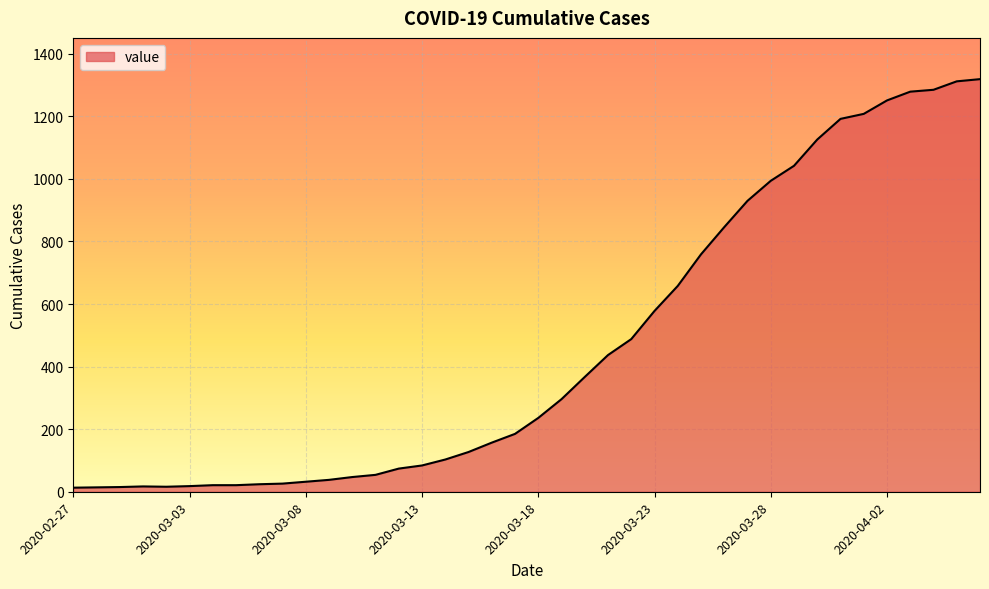

What is the difference between the maximum and minimum values?

1306